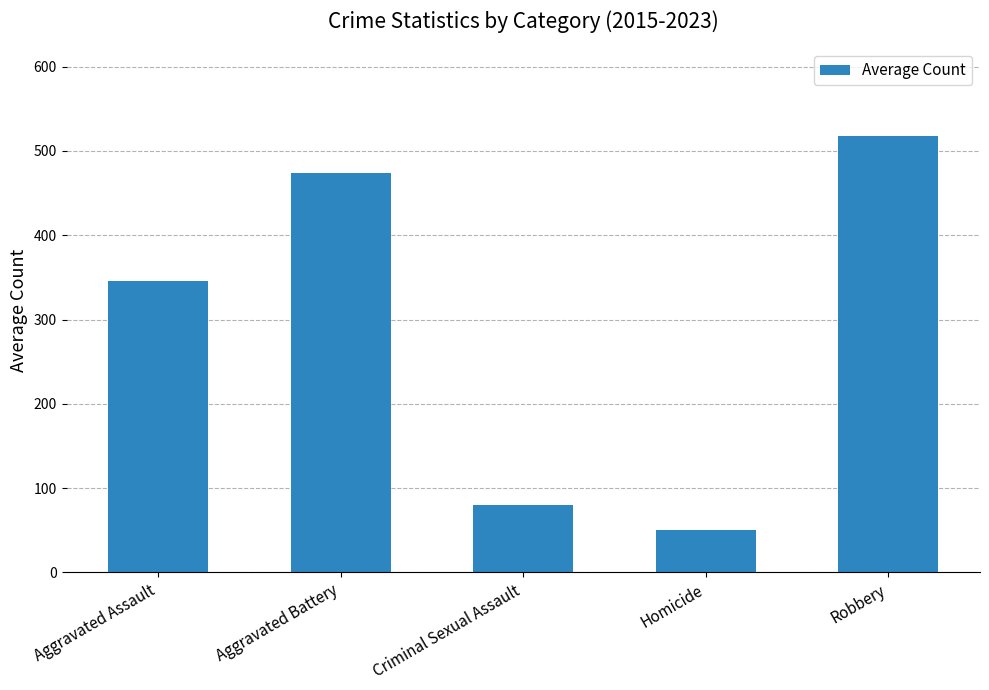

How many distinct data groups are displayed?

1